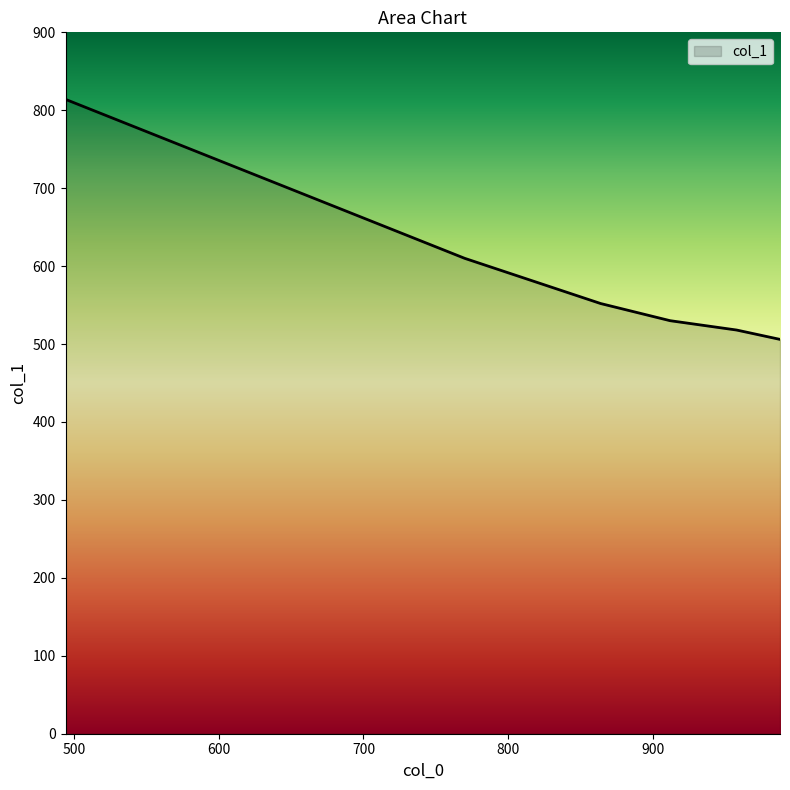

Does the chart display data point markers on the line(s)?

No